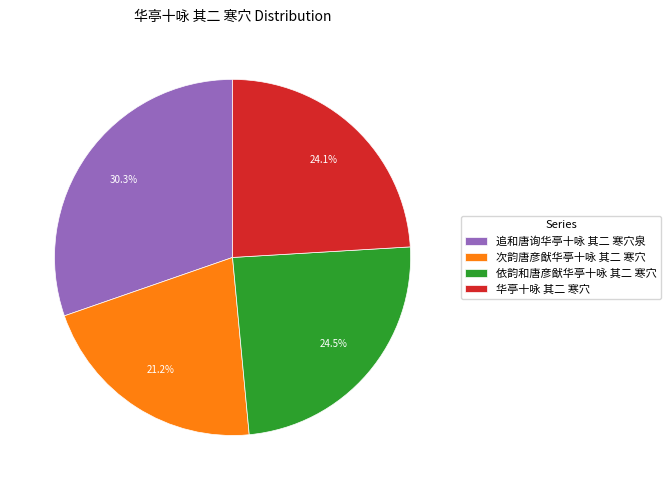

Approximately how many times larger is the value at 追和唐询华亭十咏 其二 寒穴泉 compared to 次韵唐彦猷华亭十咏 其二 寒穴?

1.4